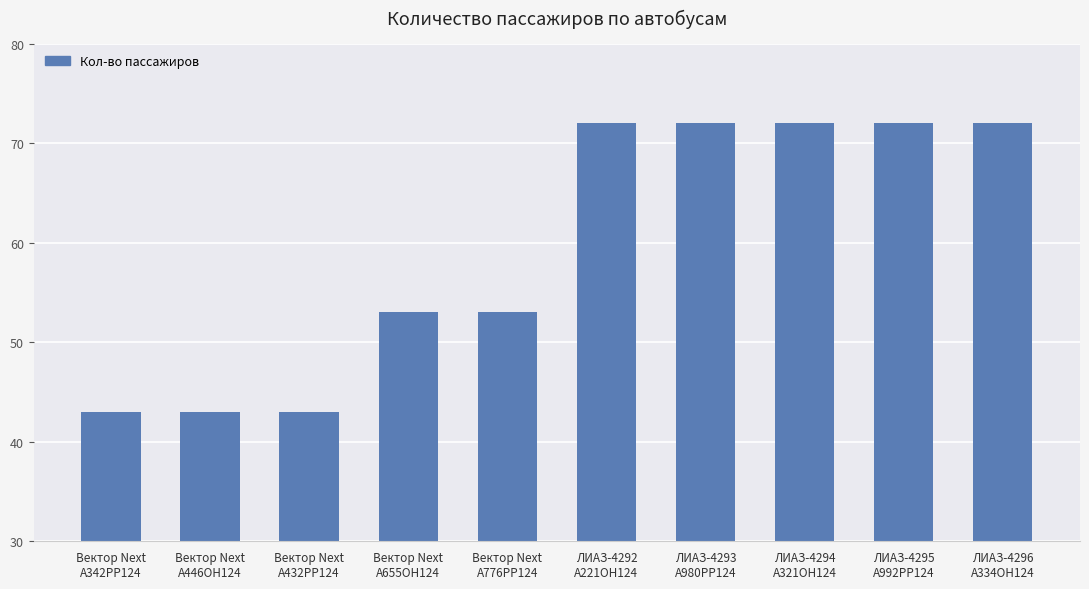

Count the values in the range 43 to 72.

10